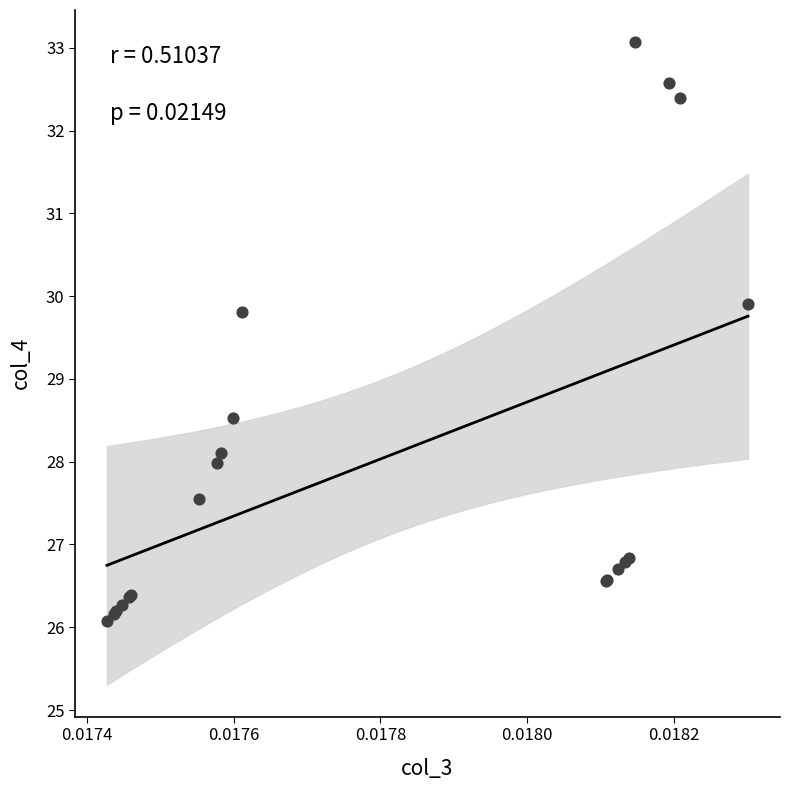

What Y value in the scatter plot is closest to 29?

28.5